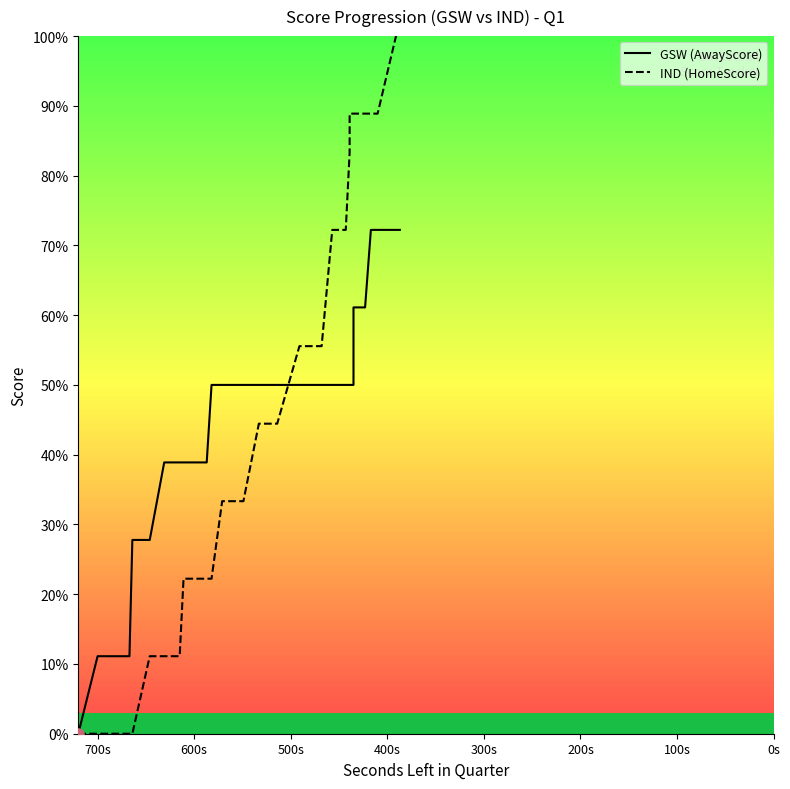

Reading left to right, what are all the values shown in this chart?

GSW (AwayScore): 0.0	11.1	11.1	11.1	11.1	11.1	27.8	27.8	38.9	38.9	38.9	38.9	38.9	38.9	50.0	50.0	50.0	50.0	50.0	50.0	50.0	50.0	50.0	50.0	50.0	50.0	50.0	50.0	50.0	50.0	50.0	61.1	61.1	61.1	72.2	72.2	72.2	72.2
IND (HomeScore): 0.0	0.0	0.0	0.0	0.0	0.0	0.0	11.1	11.1	11.1	11.1	22.2	22.2	22.2	22.2	33.3	33.3	33.3	44.4	44.4	44.4	55.6	55.6	55.6	55.6	72.2	72.2	83.3	88.9	88.9	88.9	88.9	88.9	88.9	88.9	88.9	100.0	100.0